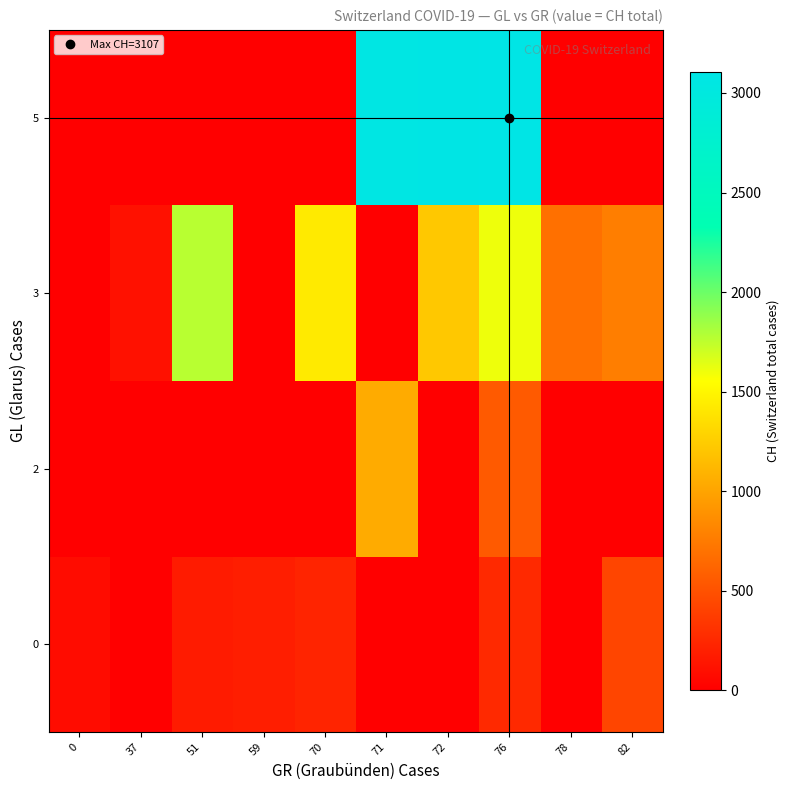

How many data points does each series have?

10